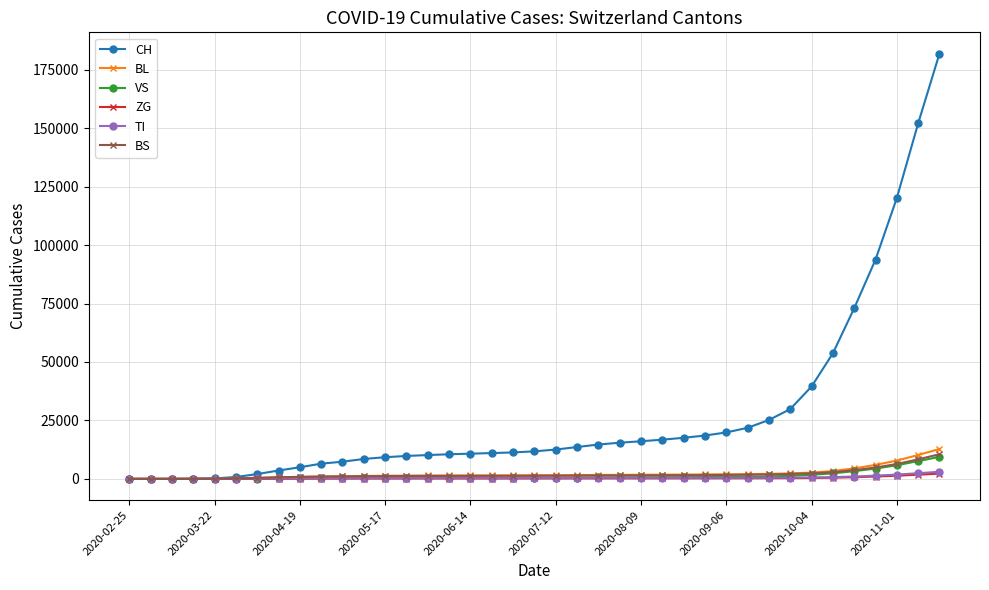

What is the value of the TI point at the 32nd from the left?

543